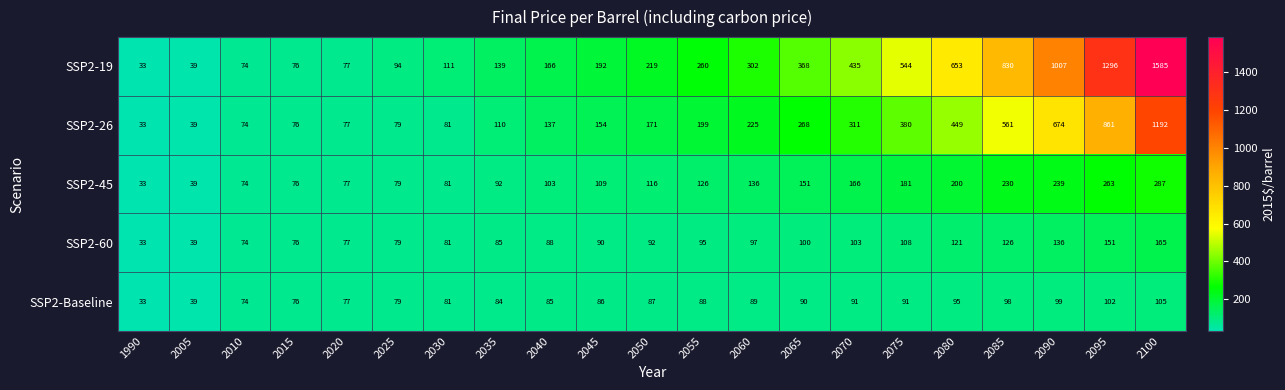

What is the difference between the SSP2-19 values at 2030 and 2025?

17